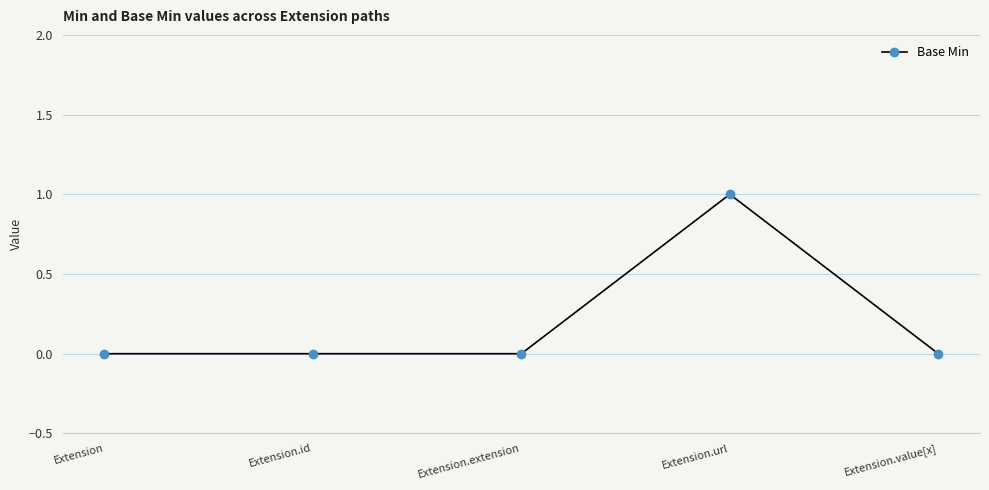

Is it true that the value at Extension is -1?

False